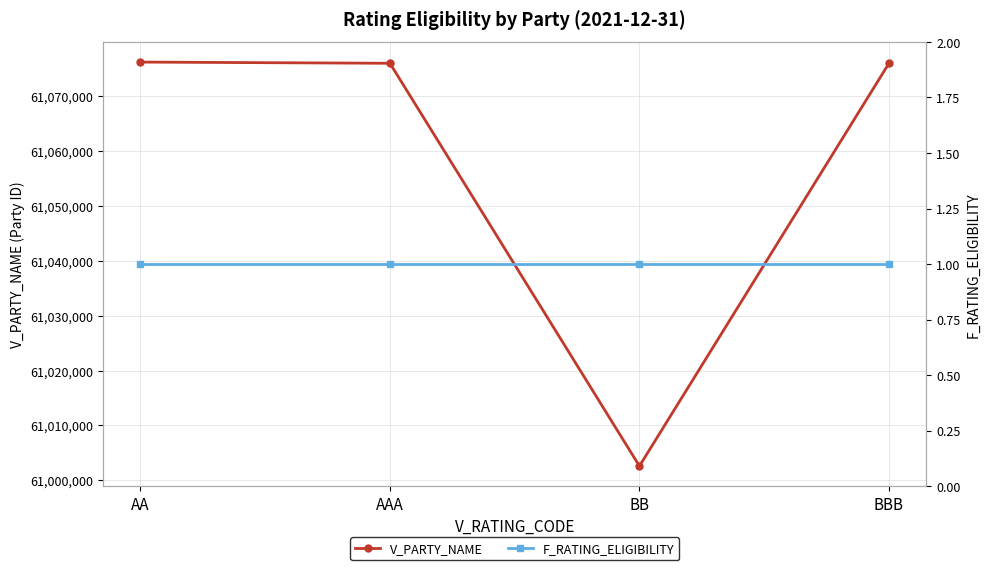

What is the label of the 4th point from the right?

AA